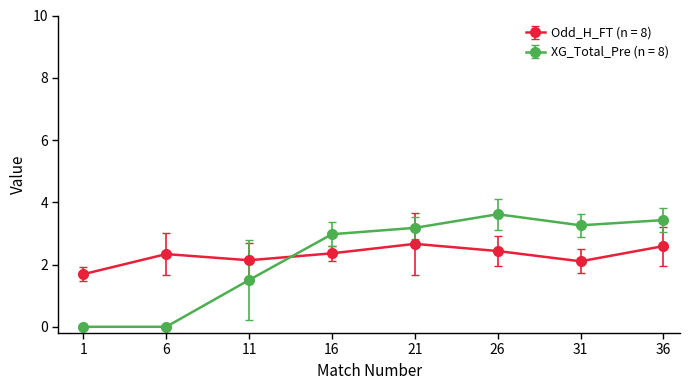

What is the total value across all series at 16?

5.3